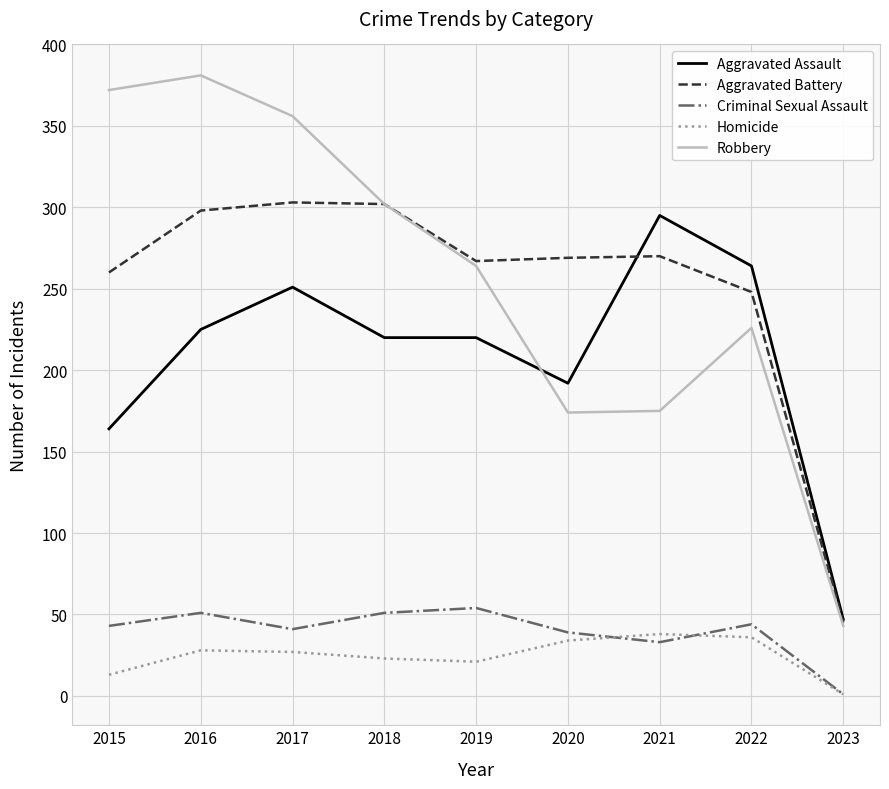

What is the difference between the highest and lowest values at 2019?

246